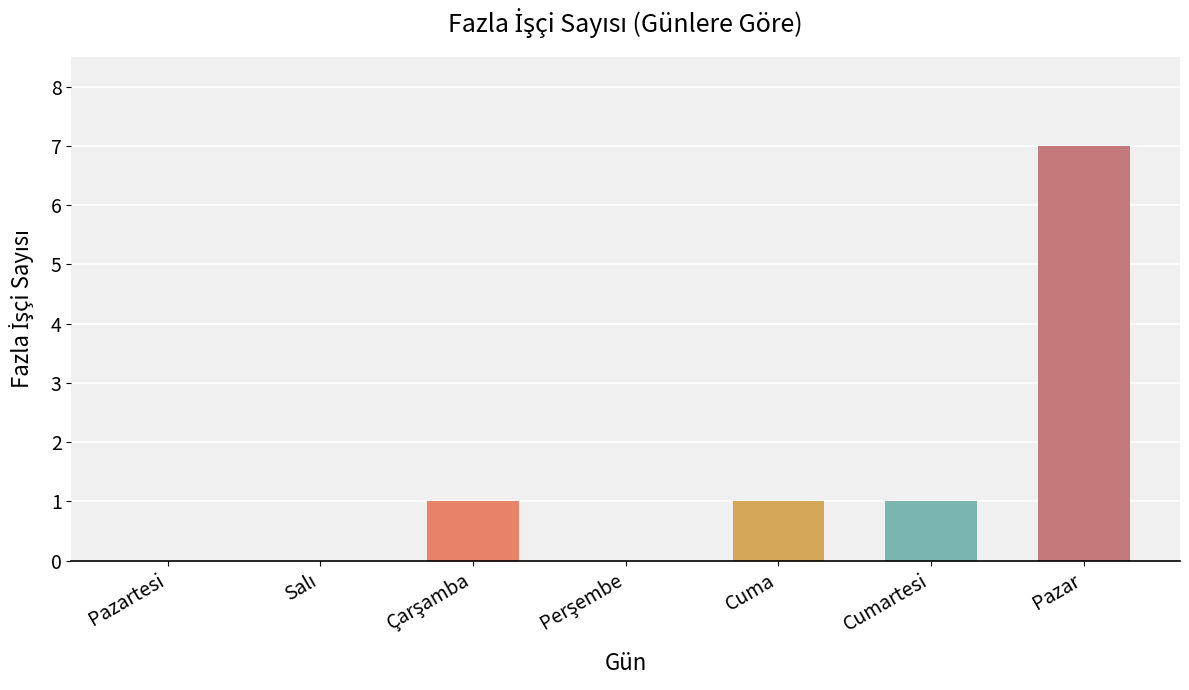

Is it true that the value at Cumartesi is 1?

True